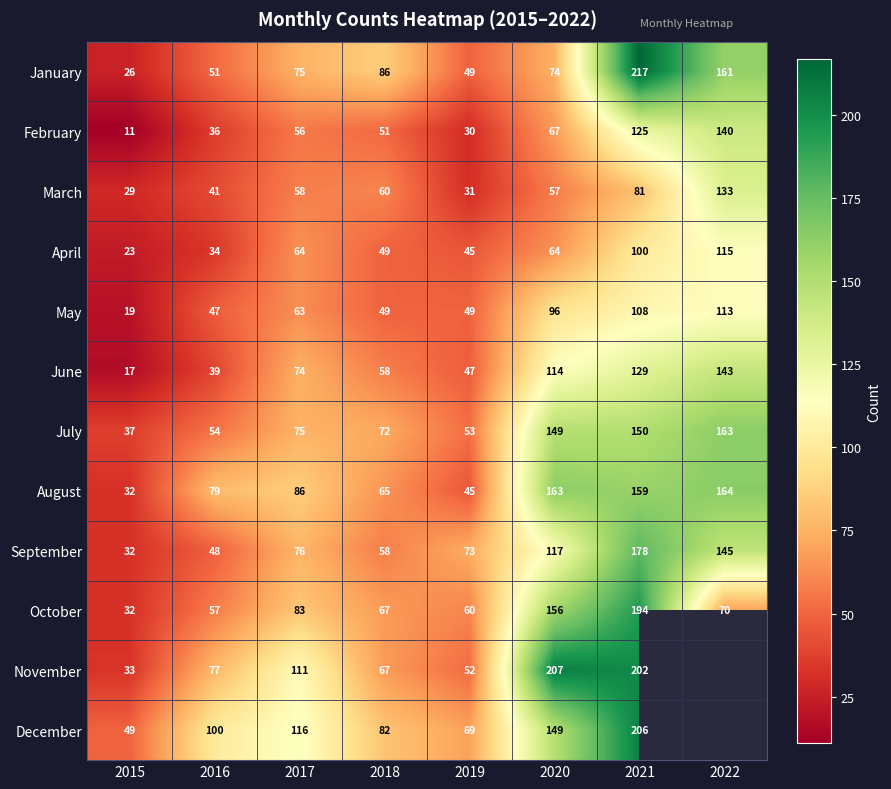

What value does the September series have at 2021, to the nearest 10?

180